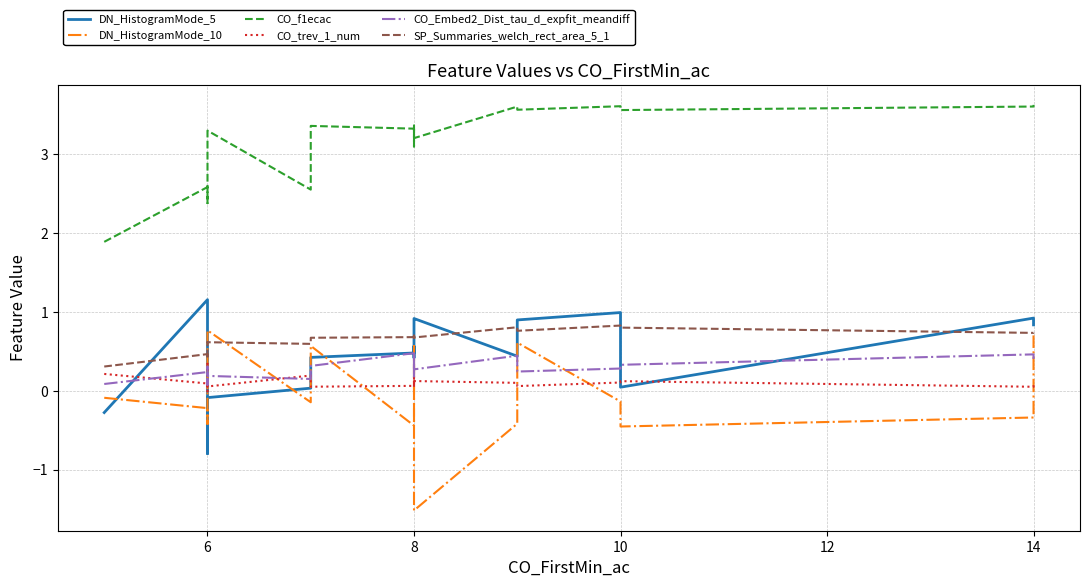

What is the smallest value displayed?

-1.5